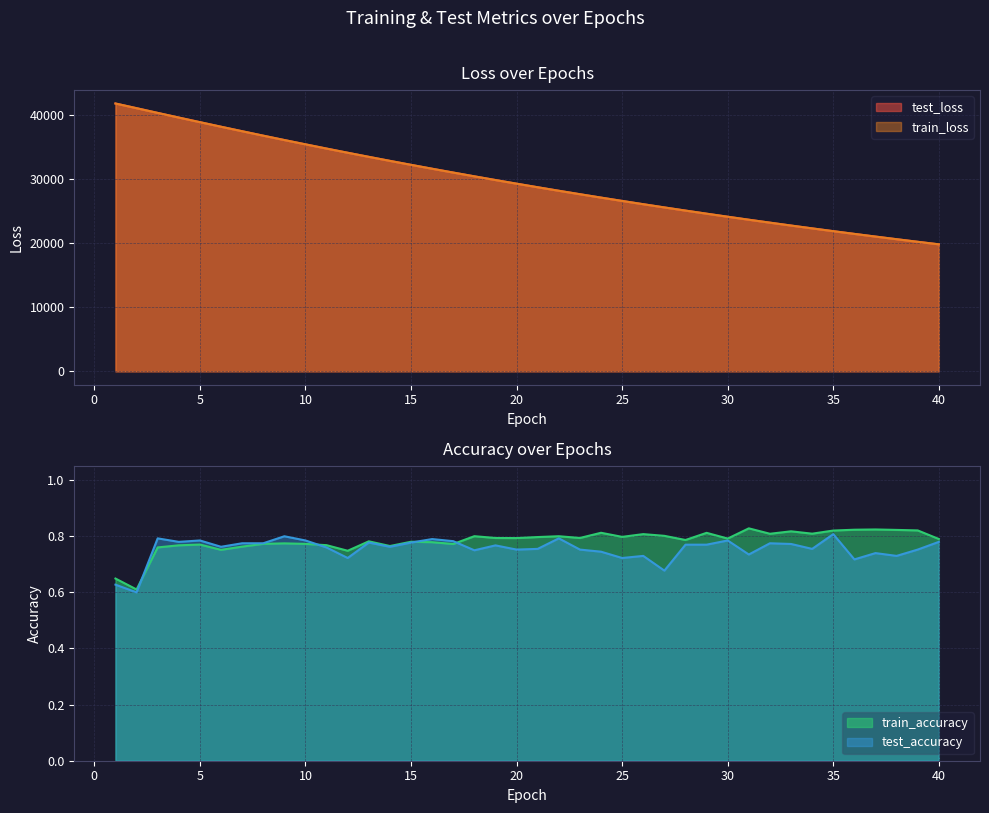

What is the value of the test_loss point at the 24th from the left?

27090.0